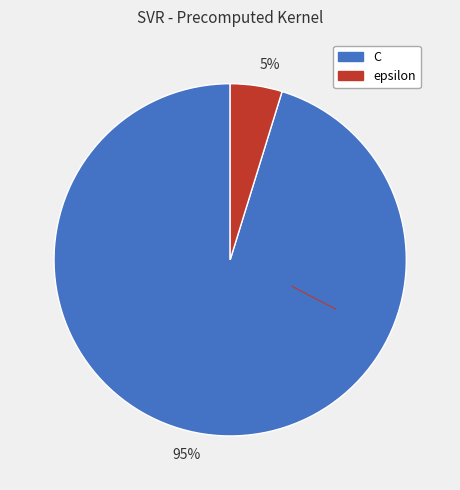

How many slices are in this pie chart?

2